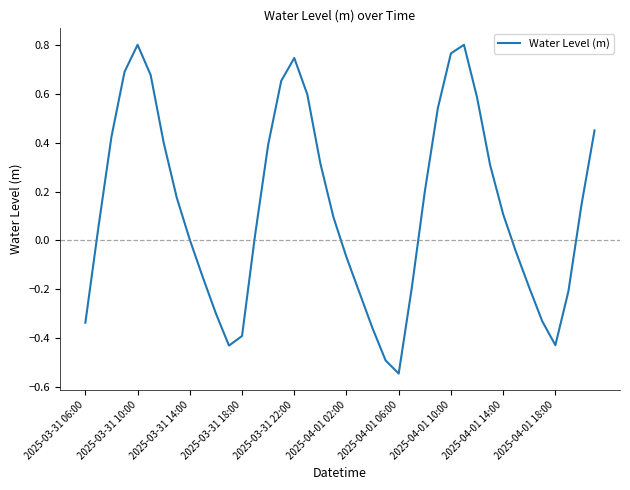

Which label corresponds to the smallest value in the chart?

2025-04-01 06:00